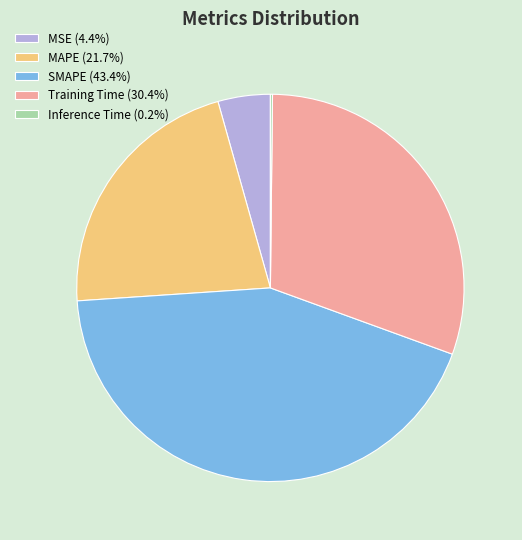

The Training Time slice represents 36% of the pie. True or false?

False